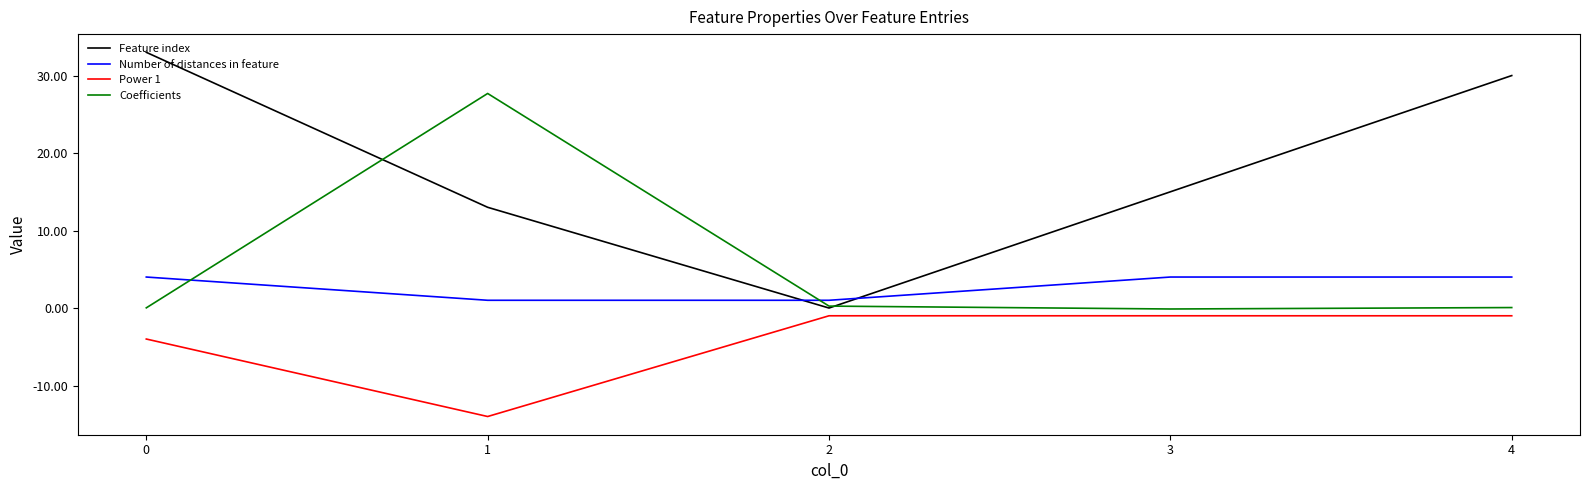

Rank the series by their maximum value, from highest to lowest.

Feature index, Coefficients, Number of distances in feature, Power 1